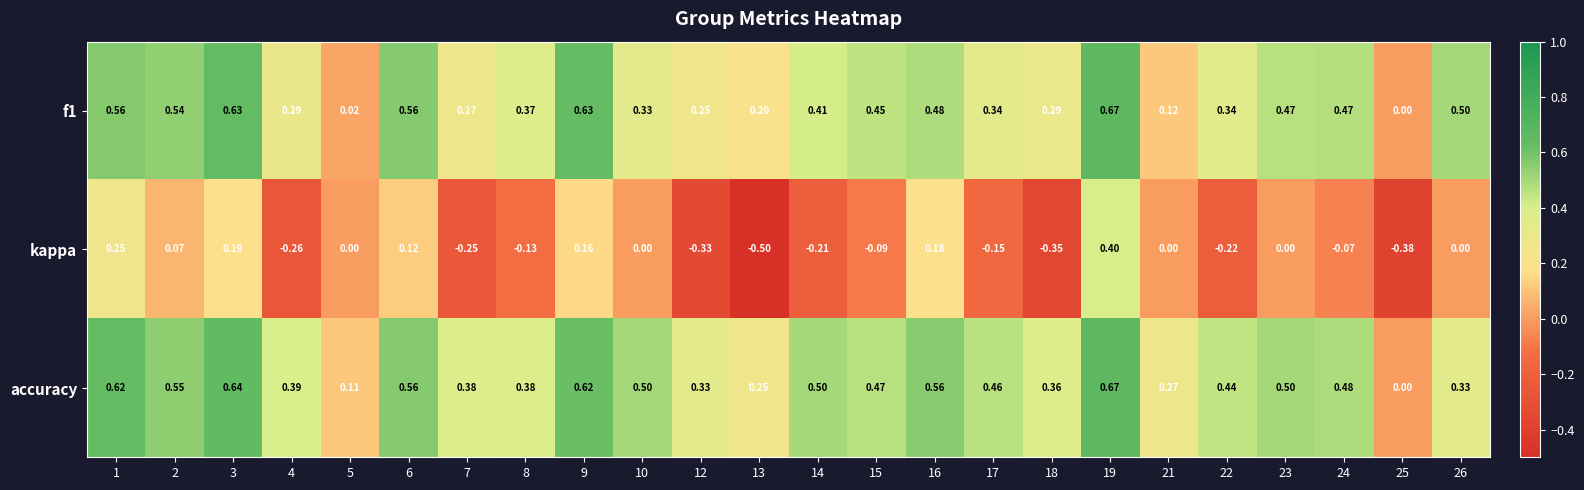

What is the smallest value displayed?

-0.5